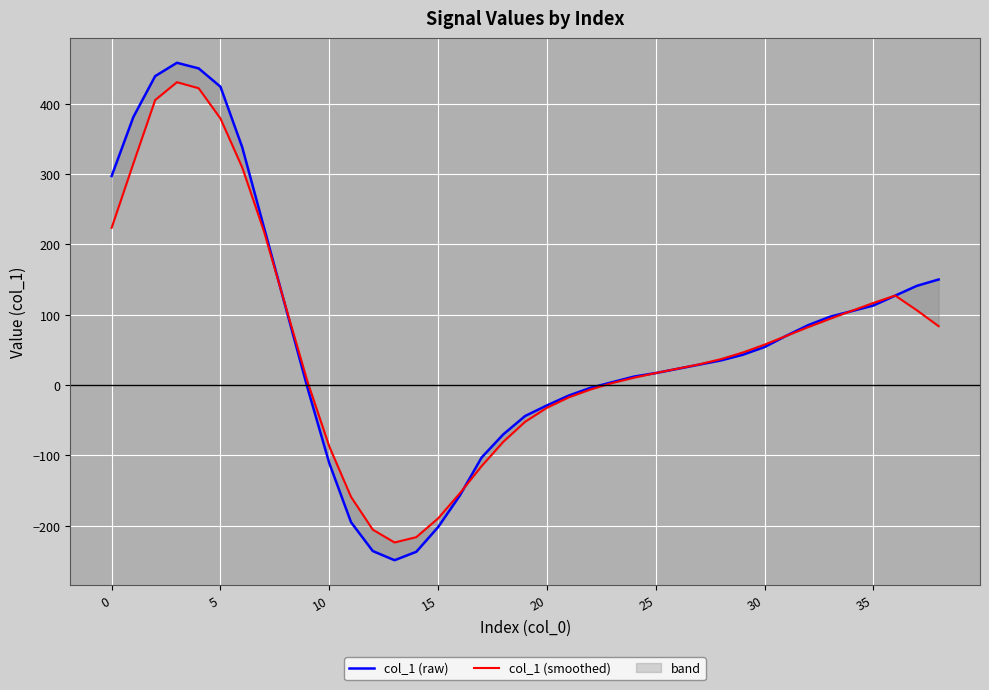

How many values in col_1 (raw) are above zero?

25